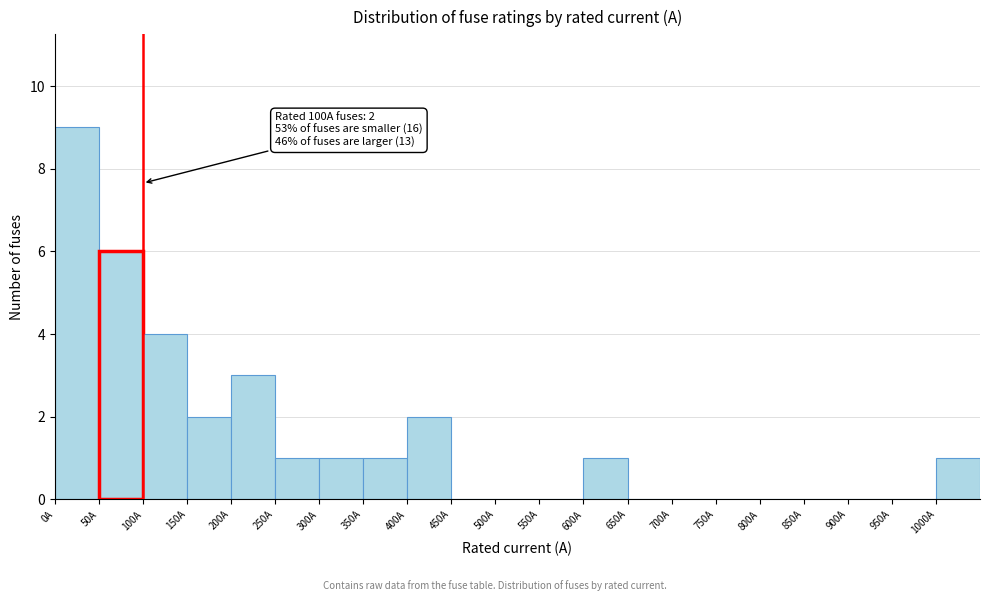

Which range on the x-axis has the tallest bar?

0 to 50